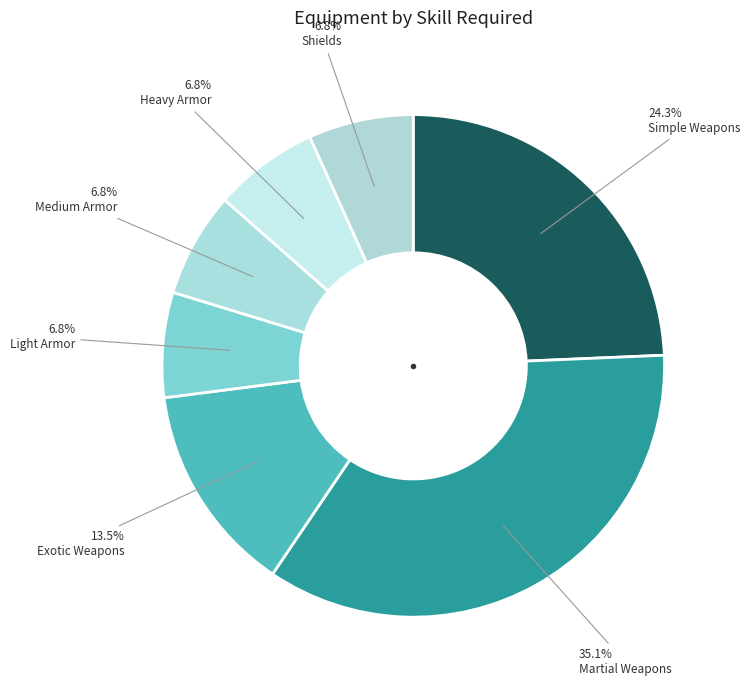

Rank the categories by value from lowest to highest.

LIGHT_ARMOR, MEDIUM_ARMOR, HEAVY_ARMOR, SHIELDS, EXOTIC_WEAPONS, SIMPLE_WEAPONS, MARTIAL_WEAPONS